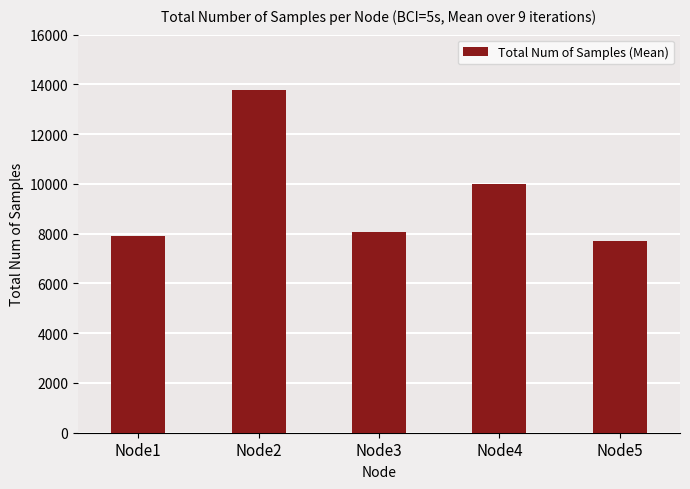

What is the value of the 2nd bar from the left?

13756.9